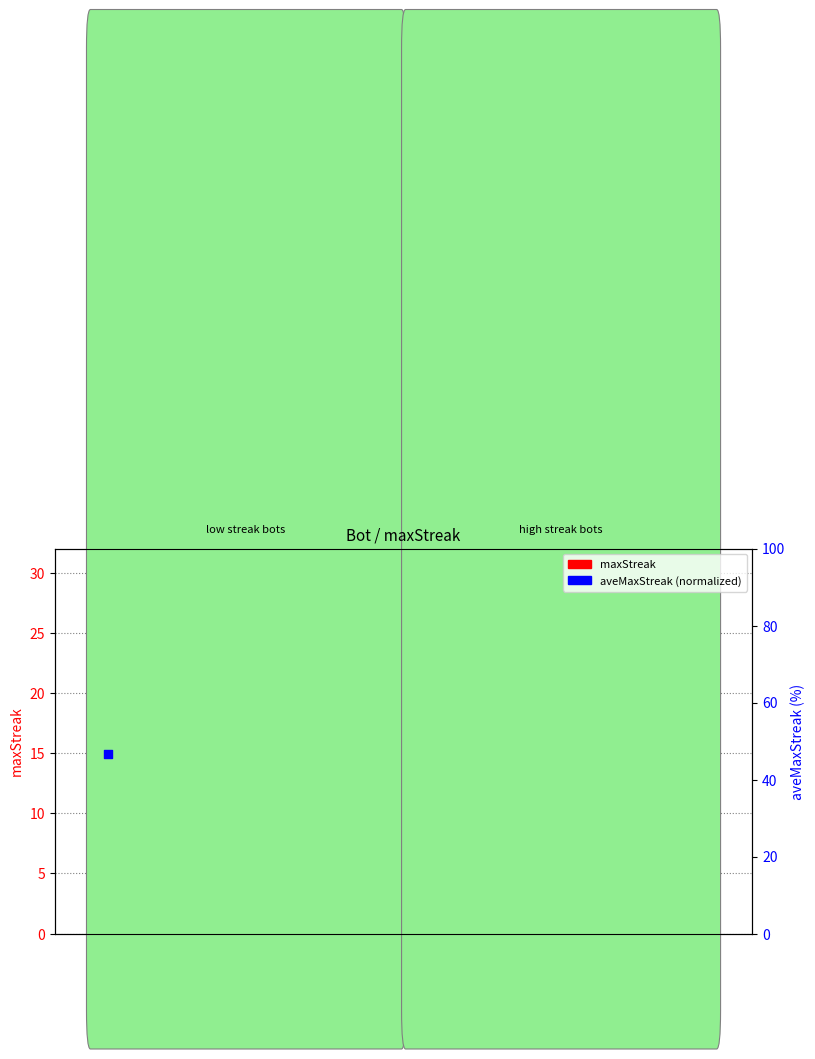

Between 2 and 7, which is larger?

2